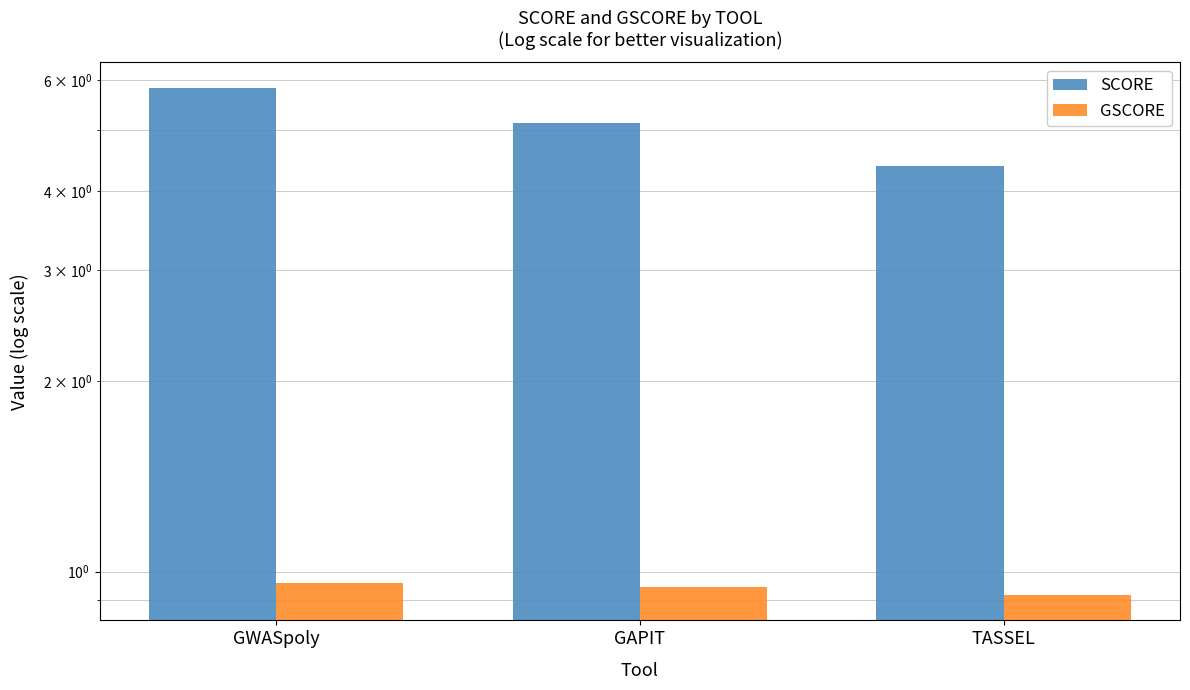

How many bars are there in total?

6